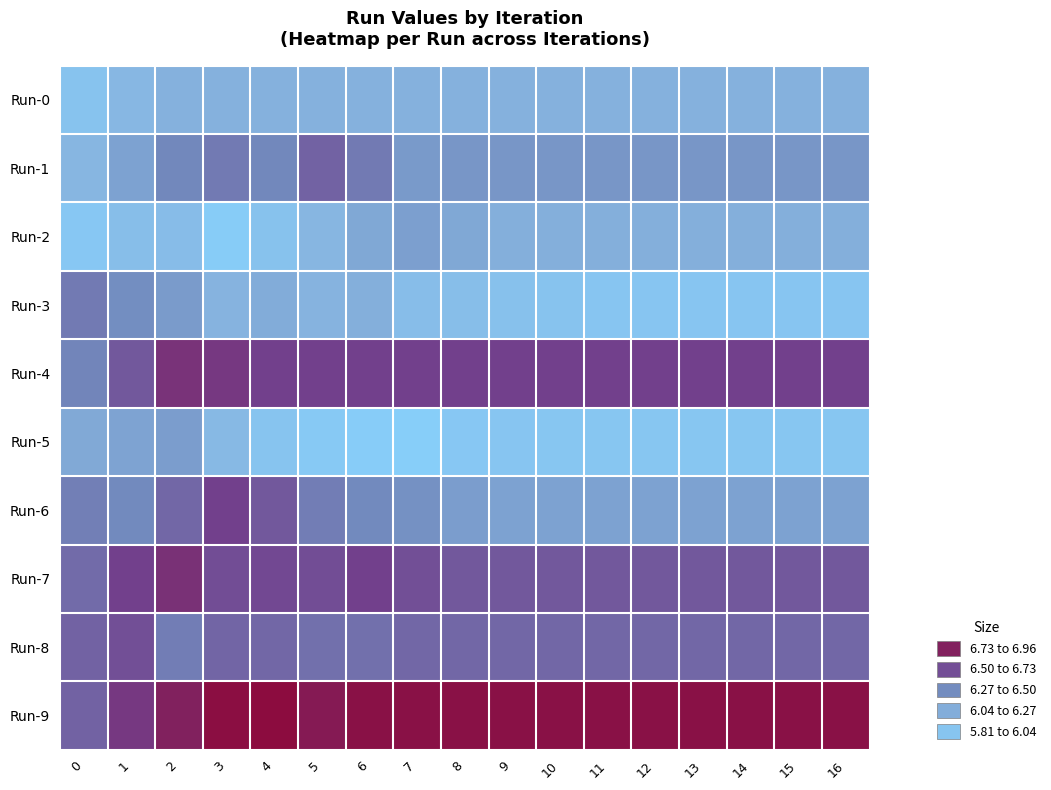

Reading right to left, transcribe all the data shown in this chart.

Run-0: 16=6.1	15=6.1	14=6.1	13=6.1	12=6.1	11=6.1	10=6.1	9=6.1	8=6.1	7=6.1	6=6.1	5=6.1	4=6.1	3=6.1	2=6.1	1=6.1	0=5.9
Run-1: 16=6.3	15=6.3	14=6.3	13=6.3	12=6.3	11=6.3	10=6.3	9=6.3	8=6.3	7=6.3	6=6.5	5=6.5	4=6.4	3=6.5	2=6.4	1=6.2	0=6.1
Run-2: 16=6.1	15=6.1	14=6.1	13=6.1	12=6.1	11=6.1	10=6.1	9=6.1	8=6.2	7=6.2	6=6.2	5=6.1	4=6.0	3=5.8	2=6.0	1=6.0	0=5.9
Run-3: 16=5.9	15=5.9	14=5.9	13=5.9	12=5.9	11=5.9	10=5.9	9=6.0	8=6.0	7=6.0	6=6.1	5=6.1	4=6.2	3=6.1	2=6.3	1=6.4	0=6.5
Run-4: 16=6.7	15=6.7	14=6.7	13=6.7	12=6.7	11=6.7	10=6.7	9=6.7	8=6.7	7=6.7	6=6.7	5=6.7	4=6.7	3=6.7	2=6.7	1=6.6	0=6.4
Run-5: 16=5.9	15=5.9	14=5.9	13=5.9	12=5.9	11=5.9	10=5.9	9=5.9	8=5.9	7=5.8	6=5.8	5=5.9	4=5.9	3=6.0	2=6.3	1=6.2	0=6.2
Run-6: 16=6.2	15=6.2	14=6.2	13=6.2	12=6.2	11=6.2	10=6.2	9=6.2	8=6.3	7=6.3	6=6.4	5=6.4	4=6.6	3=6.7	2=6.5	1=6.4	0=6.4
Run-7: 16=6.6	15=6.6	14=6.6	13=6.6	12=6.6	11=6.6	10=6.6	9=6.6	8=6.6	7=6.6	6=6.7	5=6.6	4=6.6	3=6.6	2=6.8	1=6.7	0=6.5
Run-8: 16=6.5	15=6.5	14=6.5	13=6.5	12=6.5	11=6.5	10=6.5	9=6.5	8=6.5	7=6.5	6=6.5	5=6.5	4=6.5	3=6.5	2=6.4	1=6.6	0=6.5
Run-9: 16=6.9	15=6.9	14=6.9	13=6.9	12=6.9	11=6.9	10=6.9	9=6.9	8=6.9	7=6.9	6=6.9	5=6.9	4=7.0	3=7.0	2=6.8	1=6.7	0=6.5